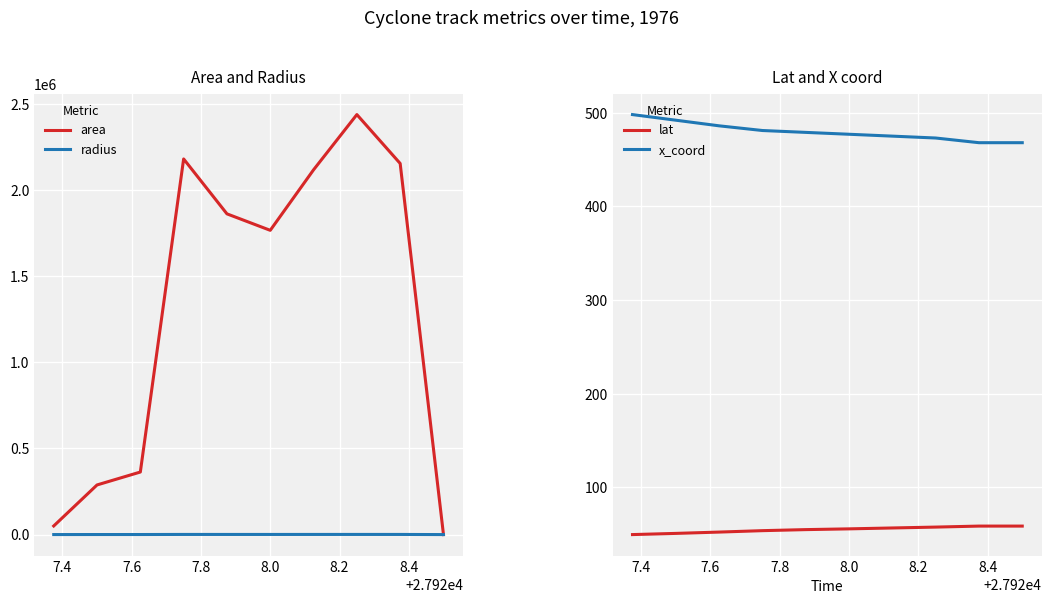

True or false: x_coord and lat intersect in this chart.

False